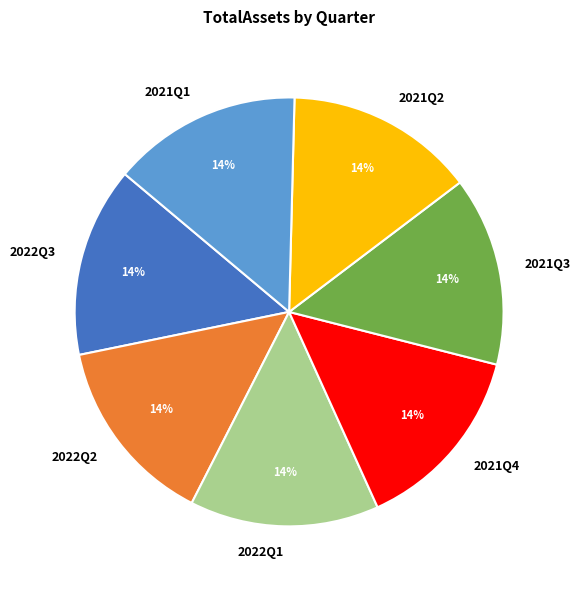

Combined, do 2021Q3 and 2022Q3 account for over 50%?

No